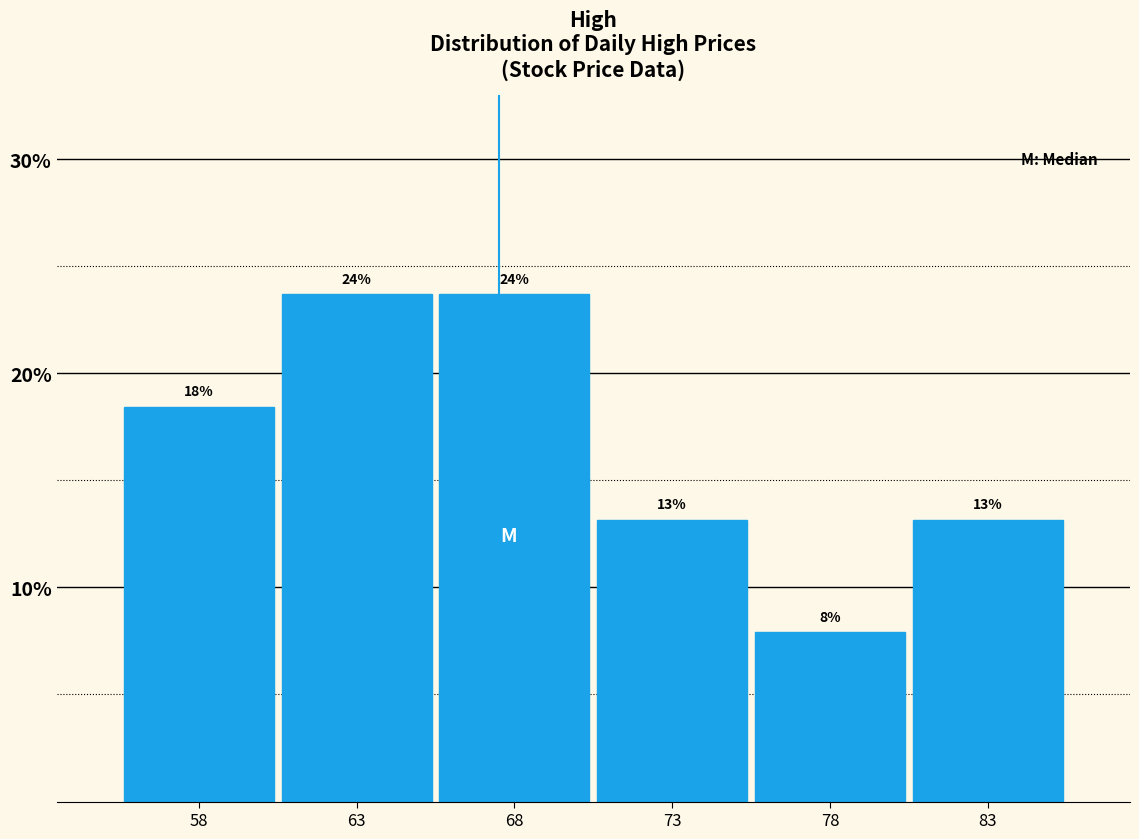

Are the bars horizontal?

No